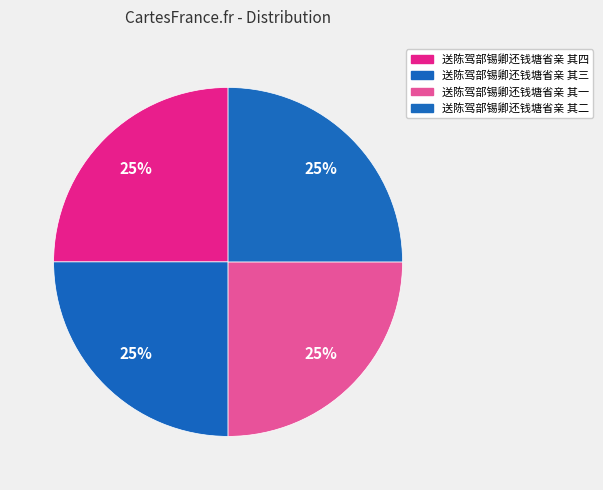

True or false: 送陈驾部锡卿还钱塘省亲 其二 accounts for 25% of the total.

True